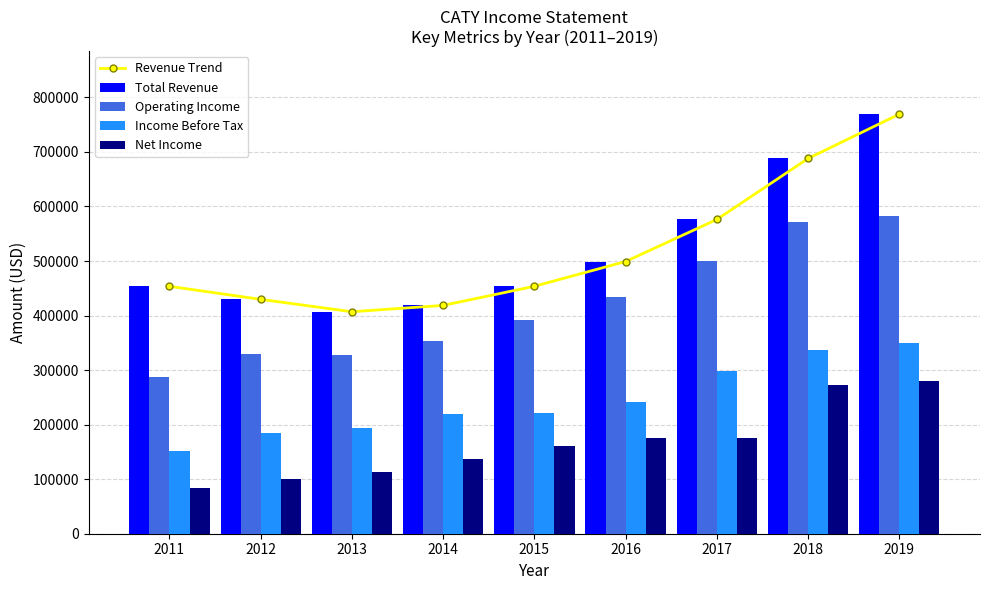

Reading right to left, list all the values displayed in this chart.

Revenue Trend: 769300.0	688000.0	576200.0	499100.0	453700.0	418600.0	407000.0	429700.0	453600.0
Total Revenue: 769300.0	688000.0	576200.0	499100.0	453700.0	418600.0	407000.0	429700.0	453600.0
Operating Income: 582500.0	571500.0	500100.0	433500.0	391100.0	353600.0	327700.0	330300.0	286700.0
Income Before Tax: 349400.0	337700.0	298300.0	242200.0	221100.0	219800.0	194200.0	184200.0	152000.0
Net Income: 279100.0	271900.0	176000.0	175100.0	161100.0	137800.0	113500.0	101000.0	83700.0